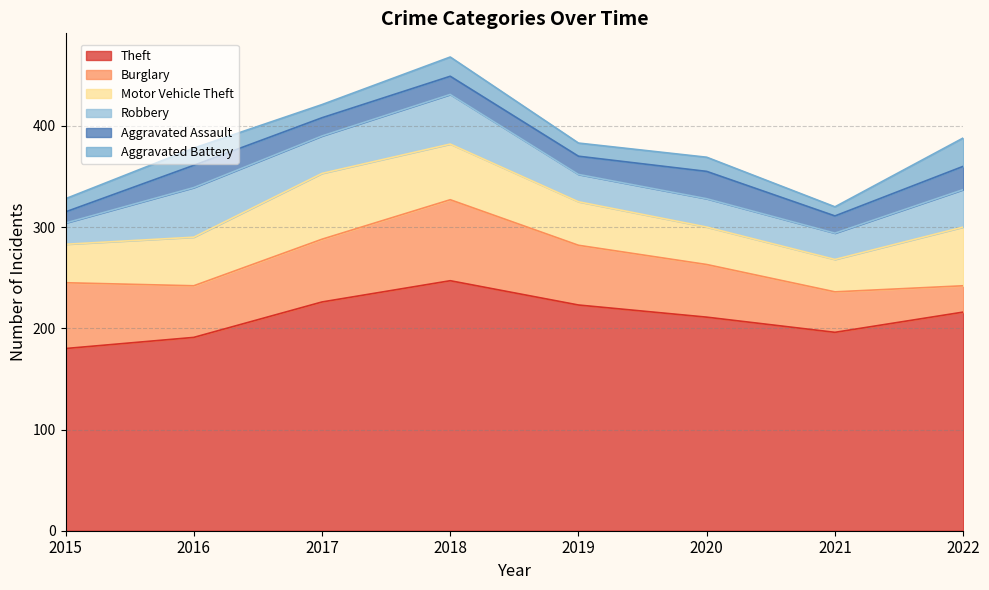

What is the difference between the second highest and minimum values in the Aggravated Battery series?

10